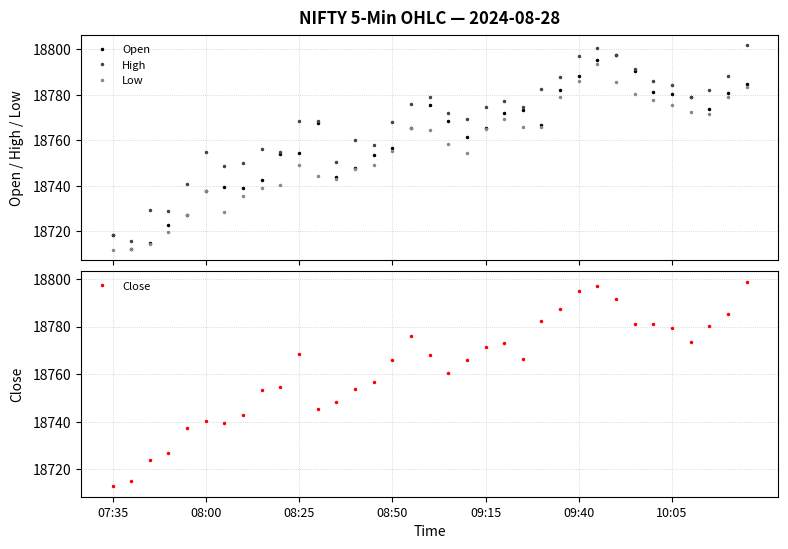

What is the difference between the maximum and minimum values in the Open series?

85.1